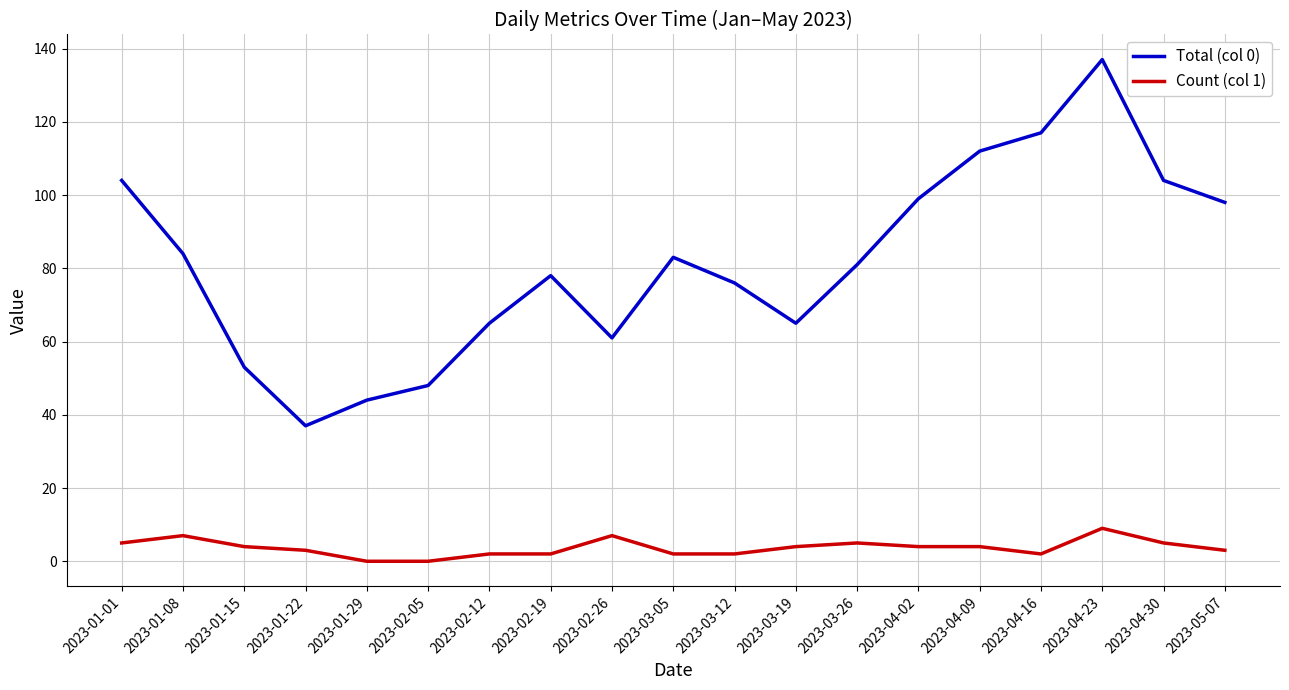

Reading right to left, transcribe all the data shown in this chart.

Total (col 0): 98	104	137	117	112	99	81	65	76	83	61	78	65	48	44	37	53	84	104
Count (col 1): 3	5	9	2	4	4	5	4	2	2	7	2	2	0	0	3	4	7	5